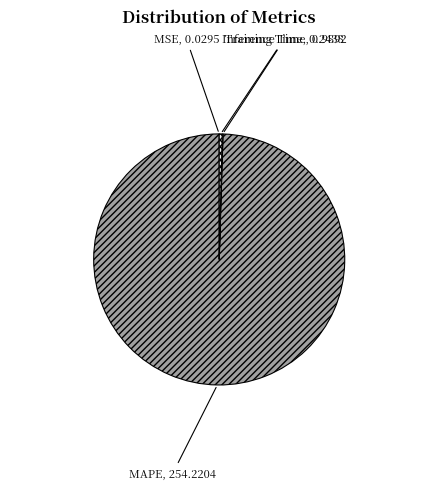

Which slice is the largest?

MAPE